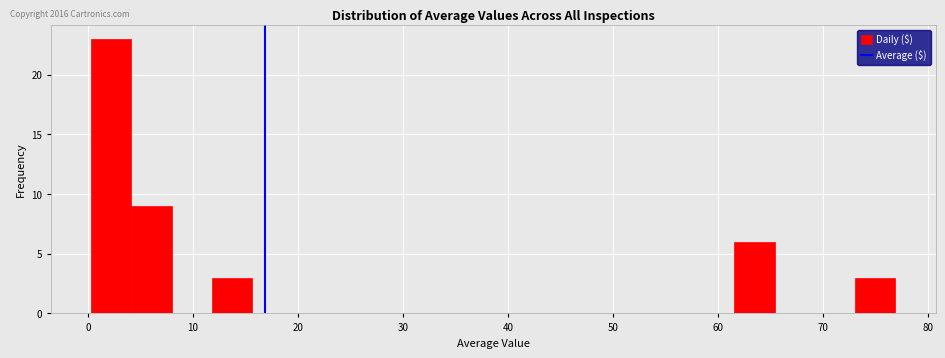

Around what value on the x-axis is the tallest bar? Give the approximate position of its centre, as read against the axis.

2